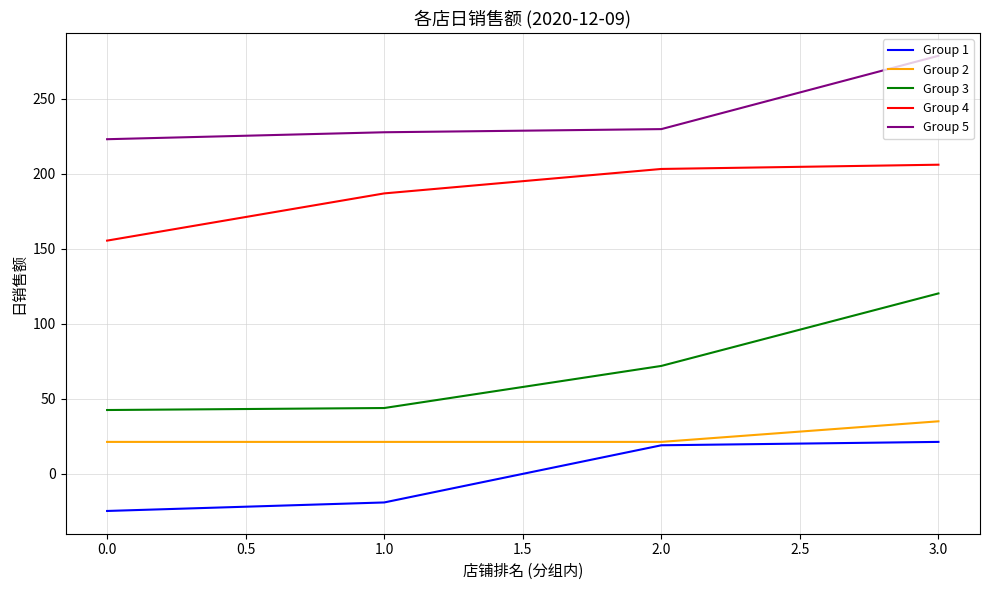

True or false: Group 2 has more than 1 interior local peaks.

False